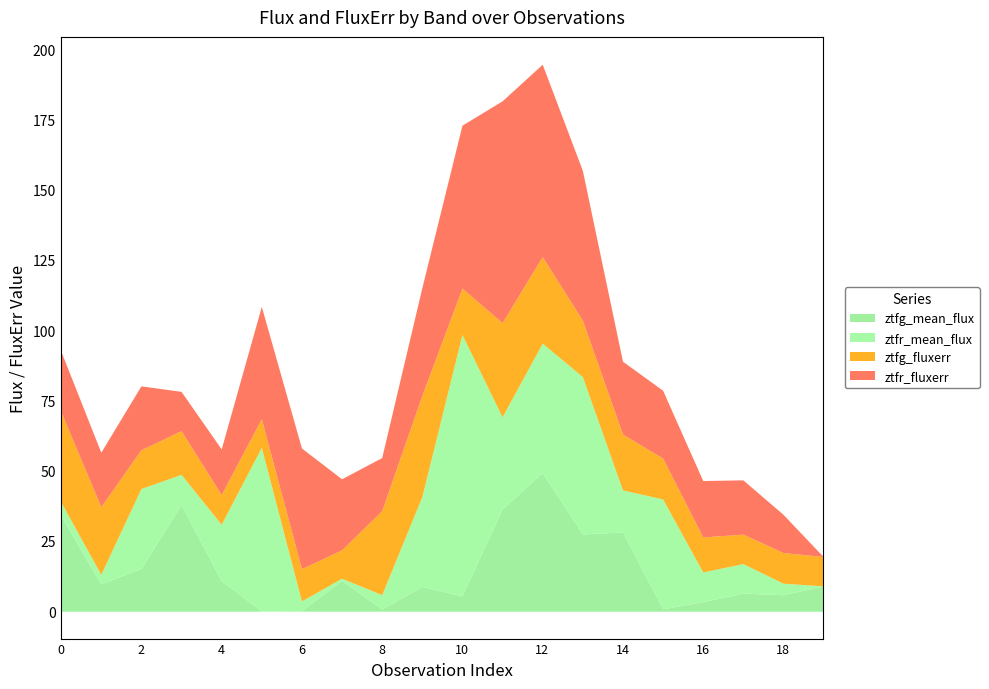

What are all the series names shown in the legend?

ztfg_mean_flux, ztfr_mean_flux, ztfg_fluxerr, ztfr_fluxerr